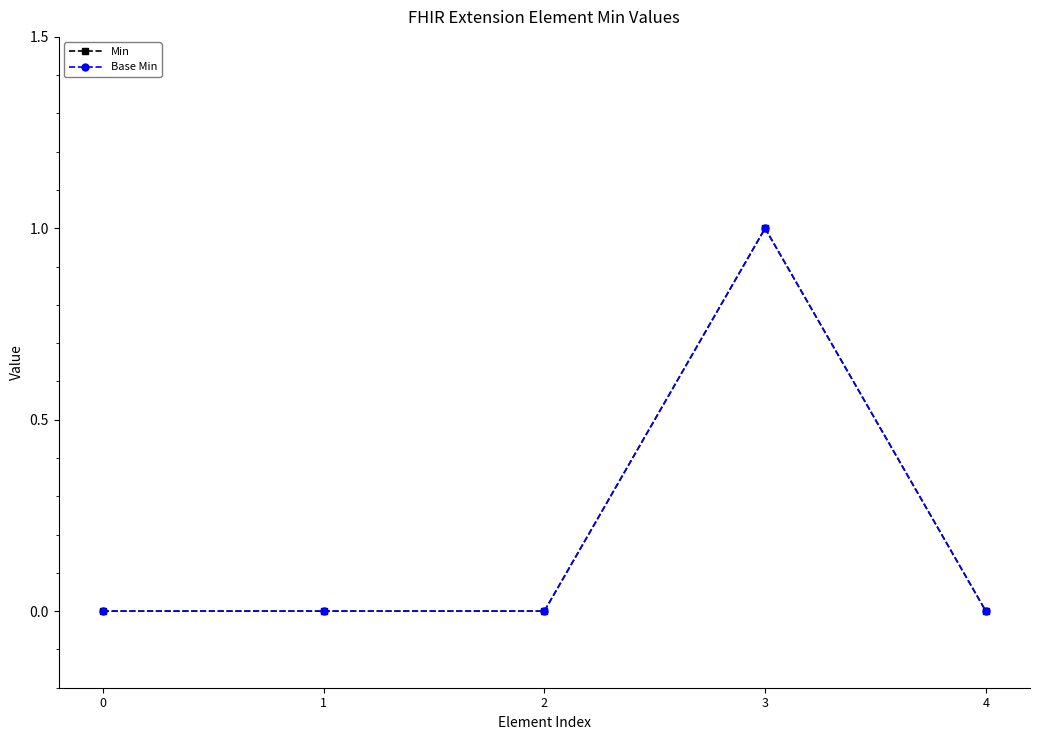

Reading left to right, what are all the values shown in this chart?

Min: 0=0	1=0	2=0	3=1	4=0
Base Min: 0=0	1=0	2=0	3=1	4=0